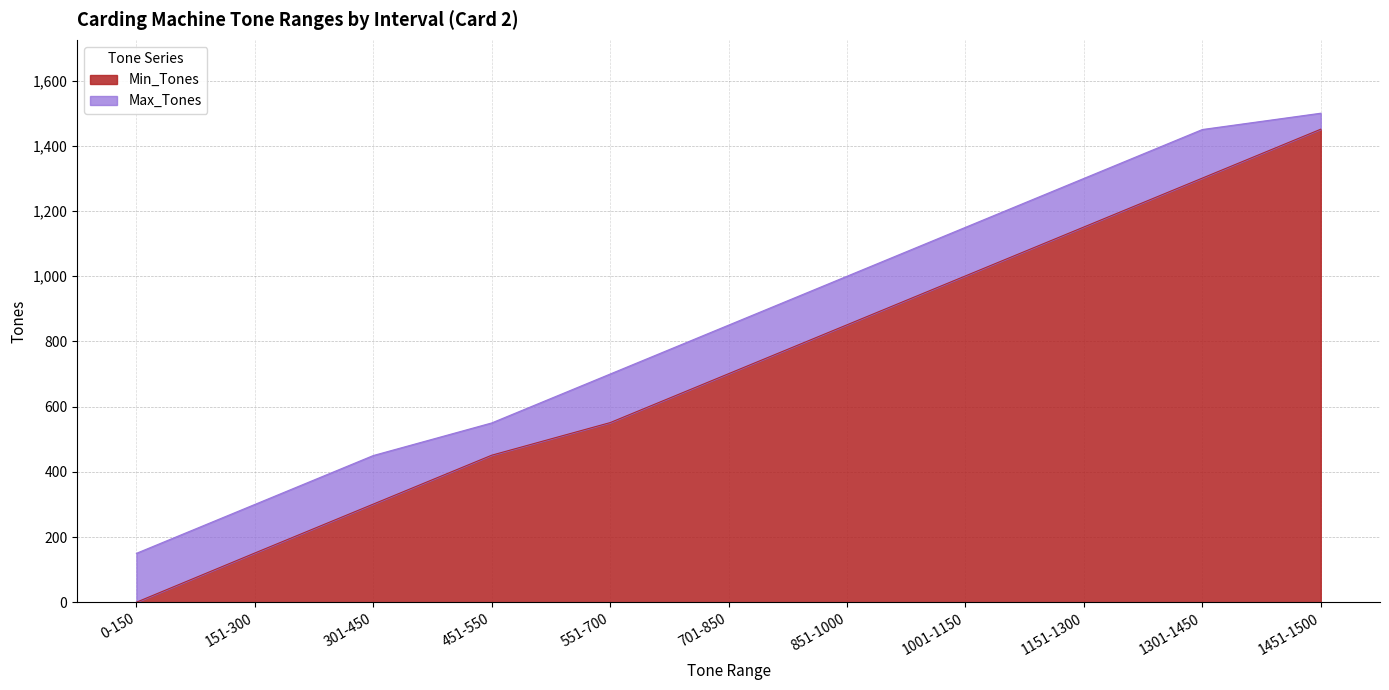

Between 551-700 and 701-850, which series saw the biggest shift?

Min_Tones